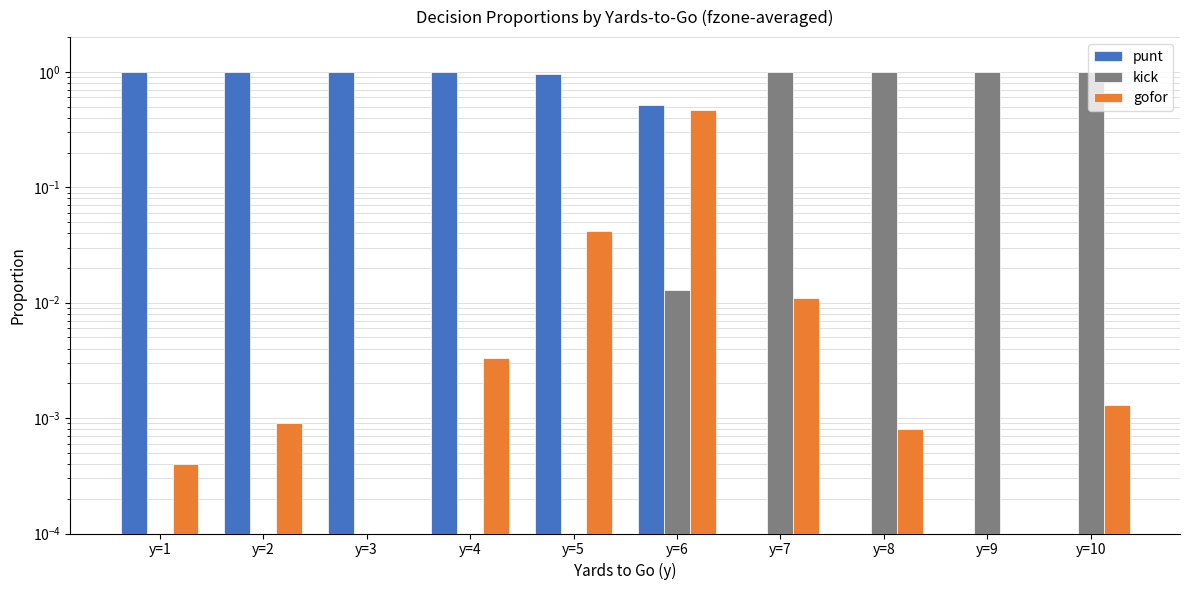

How many series are shown in this chart?

3